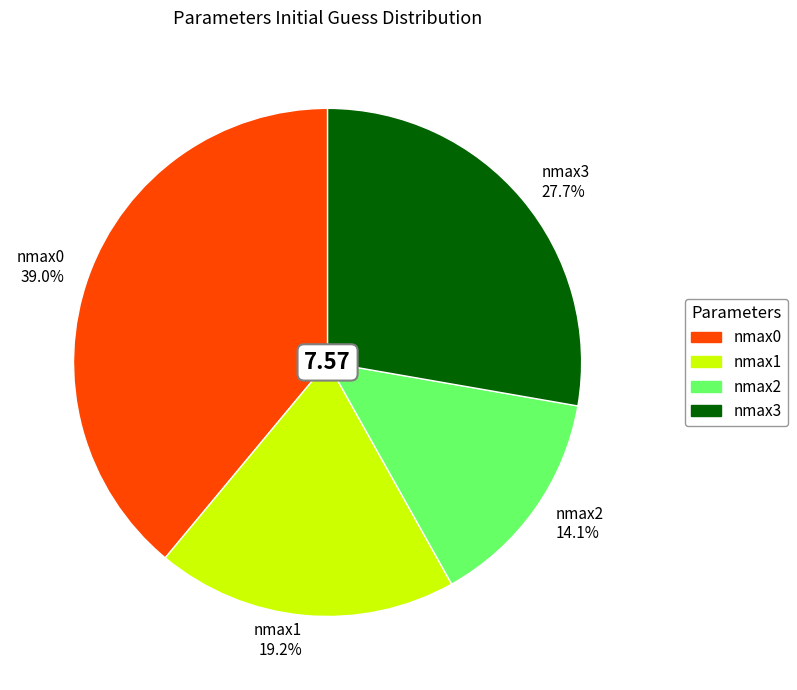

To the nearest percent, what portion does nmax2 represent?

14%